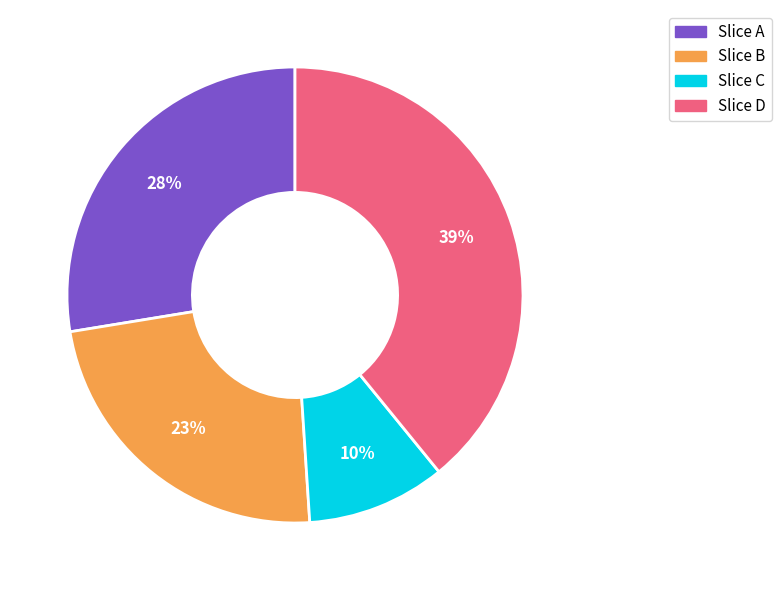

Which has a higher value, Slice D or Slice A?

Slice D